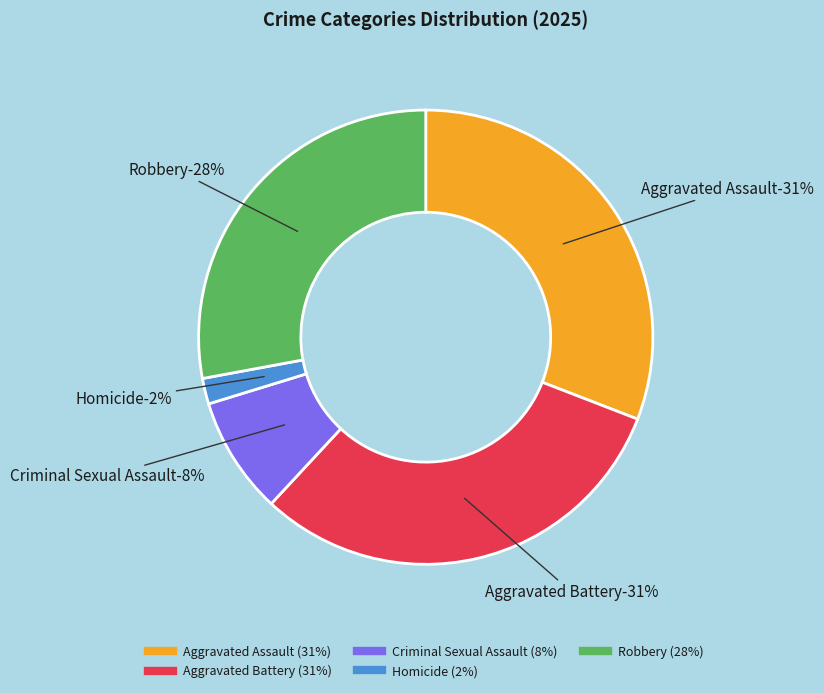

Count the number of slices in the pie.

5